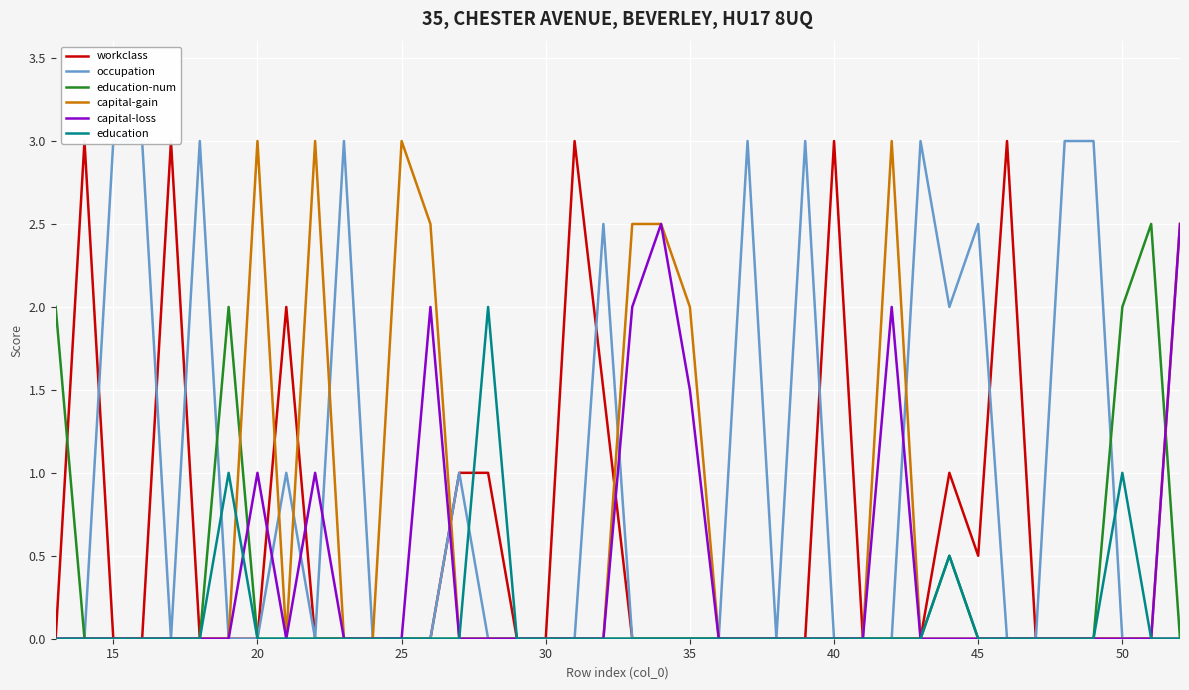

The value of education-num at 15 is 0.0. True or false?

True